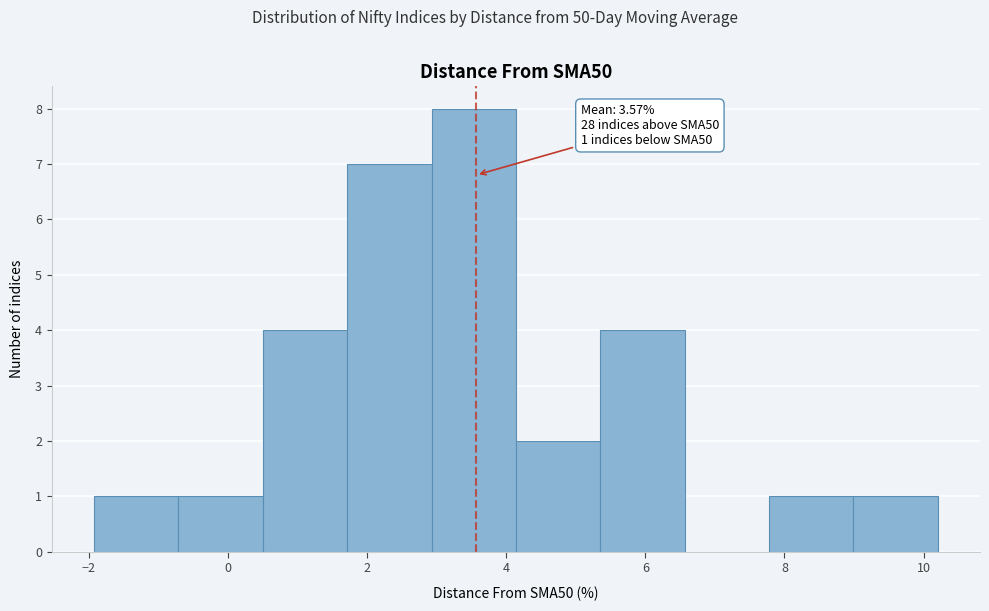

Over which range of the x-axis is the bar tallest?

3.0 to 4.2